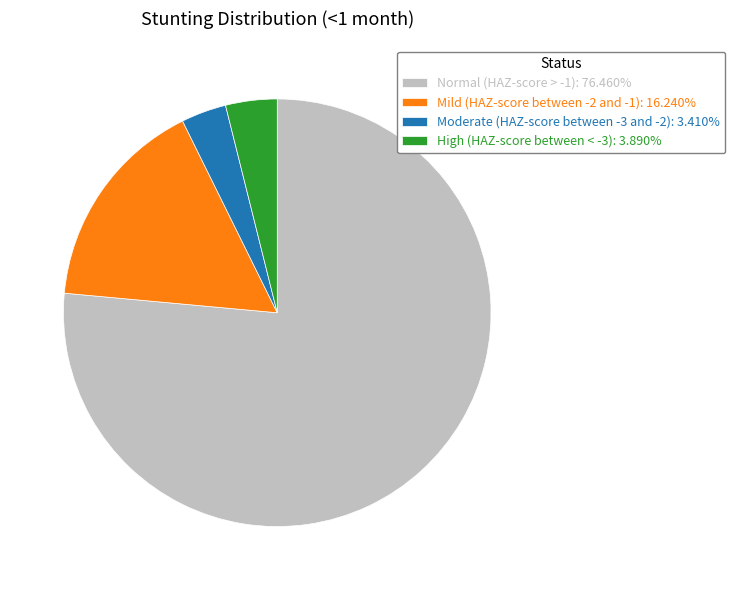

Is Moderate (HAZ-score between -3 and -2): 3.410% the majority of the pie?

No